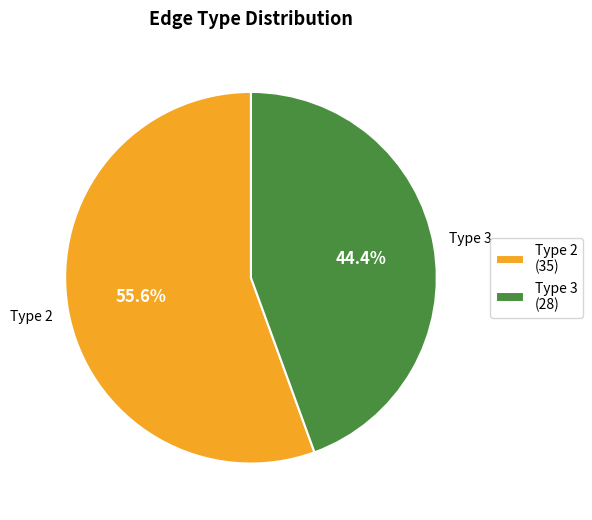

Which category accounts for the majority?

Type 2 (35)